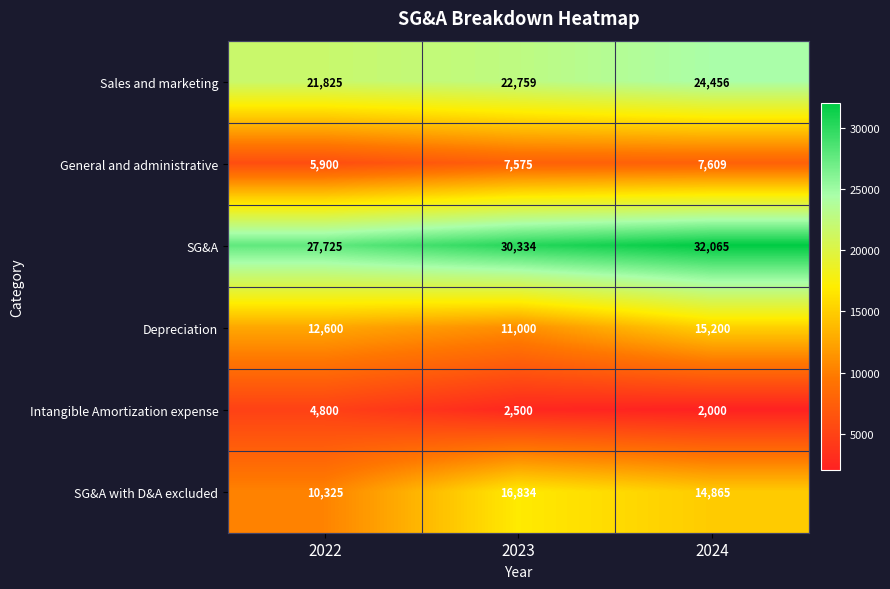

Which label corresponds to the smallest value in the chart?

2024